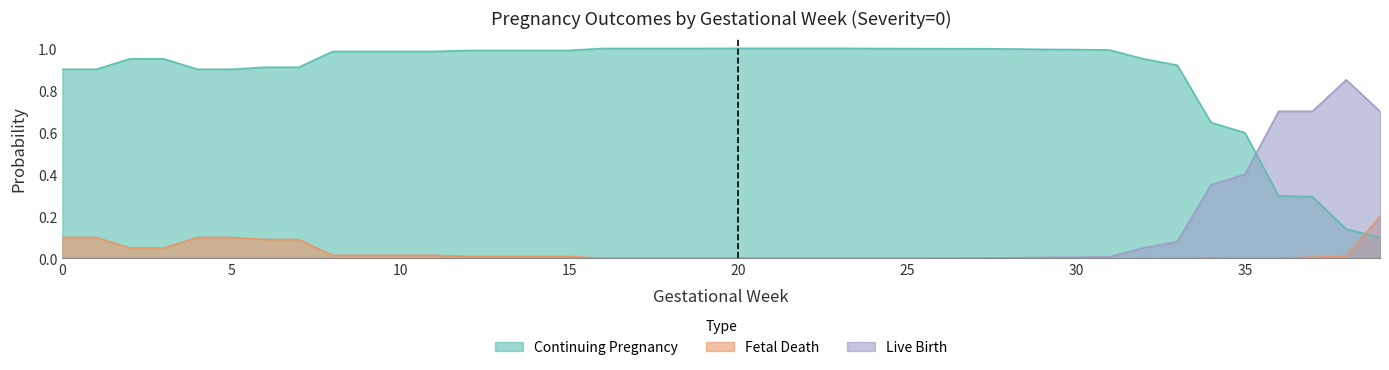

What is the difference between the maximum and minimum values in the p_fetaldeath_next series?

0.2